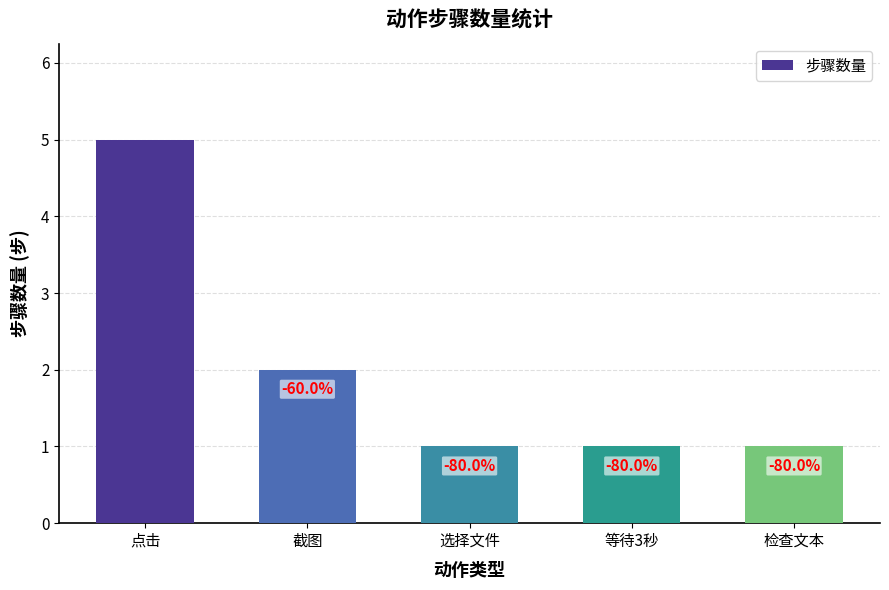

What is the difference between the values at 截图 and 点击?

3